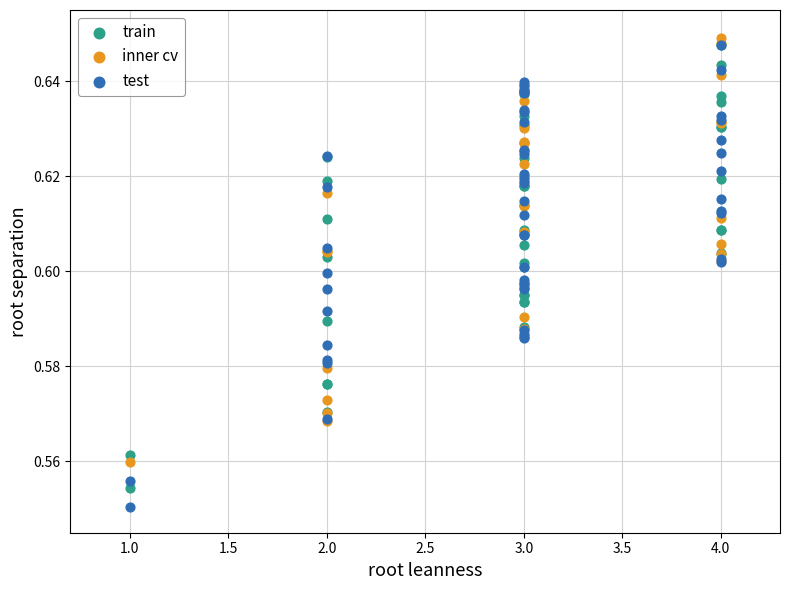

Which series reaches the maximum Y coordinate?

inner cv